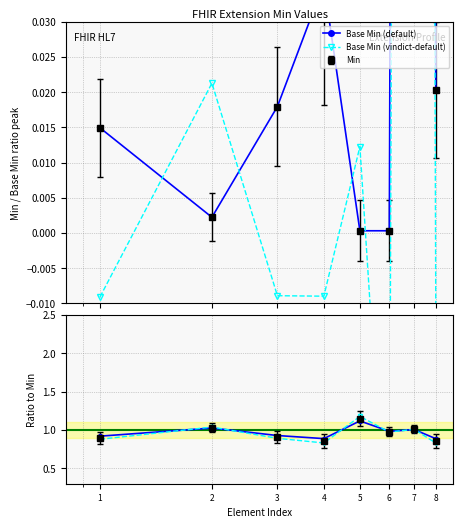

Does the chart have visible grid lines?

Yes